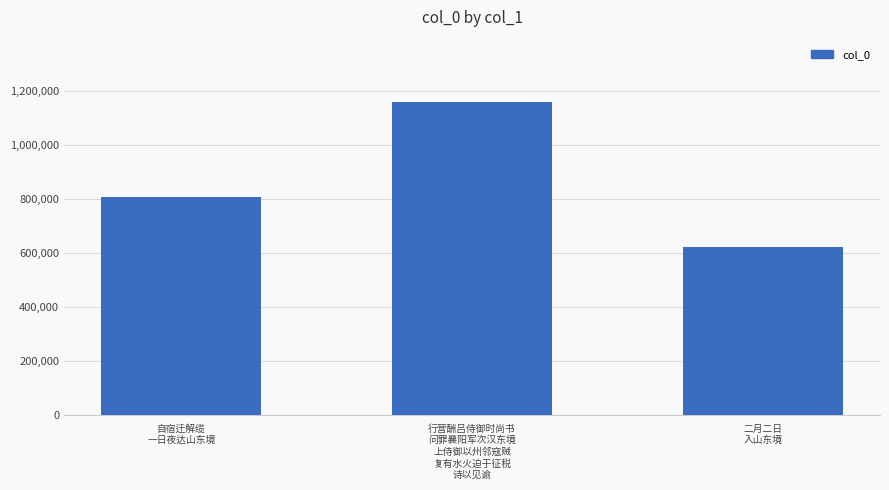

Approximately how many times larger is the value at 行营酬吕侍御时尚书
问罪襄阳军次汉东境
上侍御以州邻寇贼
复有水火迫于征税
诗以见谕 compared to 自宿迁解缆
一日夜达山东境?

1.4